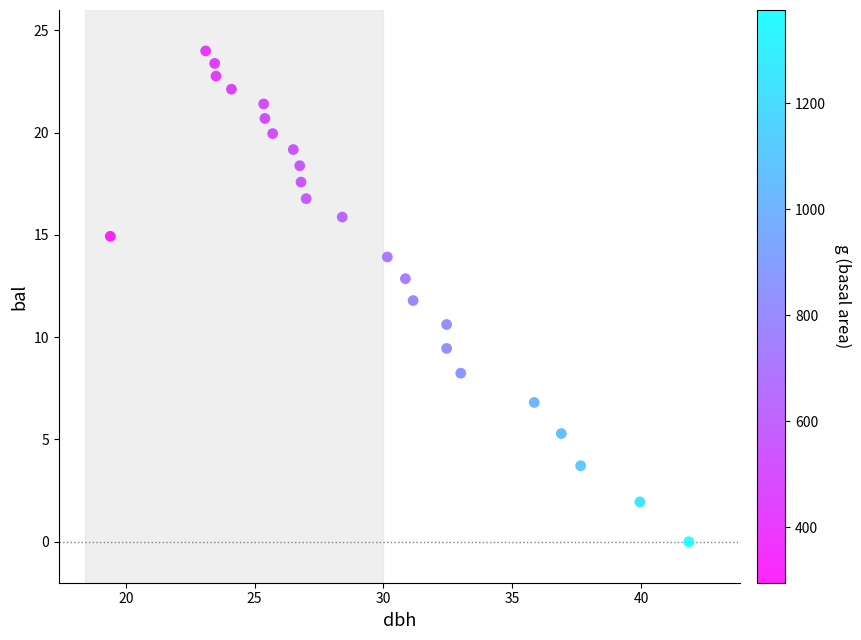

What Y value in the scatter plot is closest to 11?

10.6